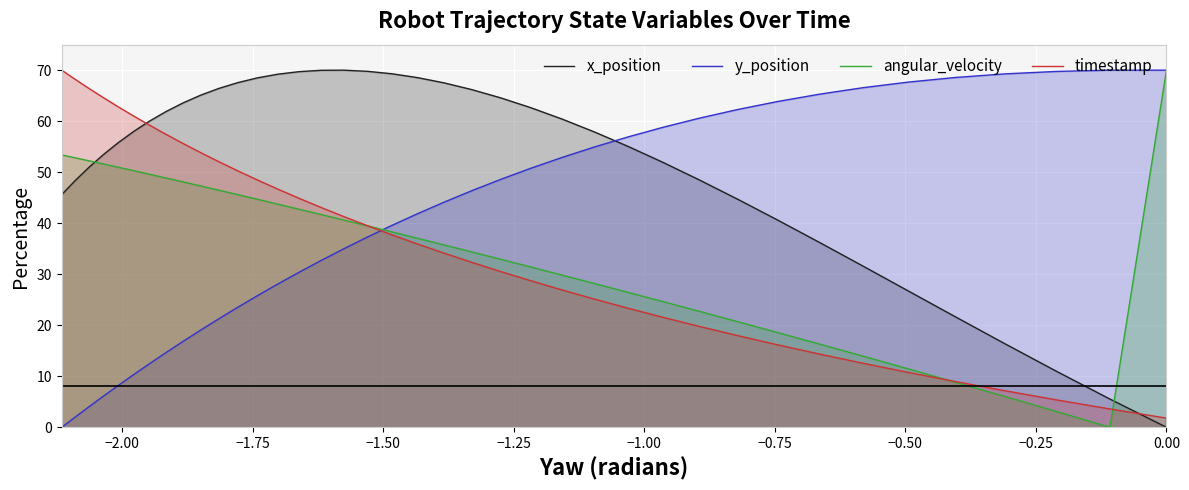

What is the label of the 6th point from the left?

−1.00